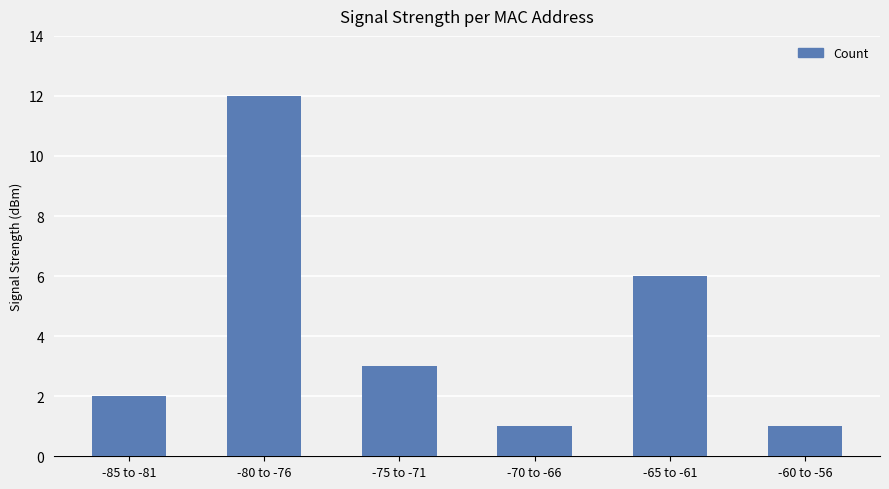

What is the ratio of the value at -70 to -66 to the value at -75 to -71?

0.3